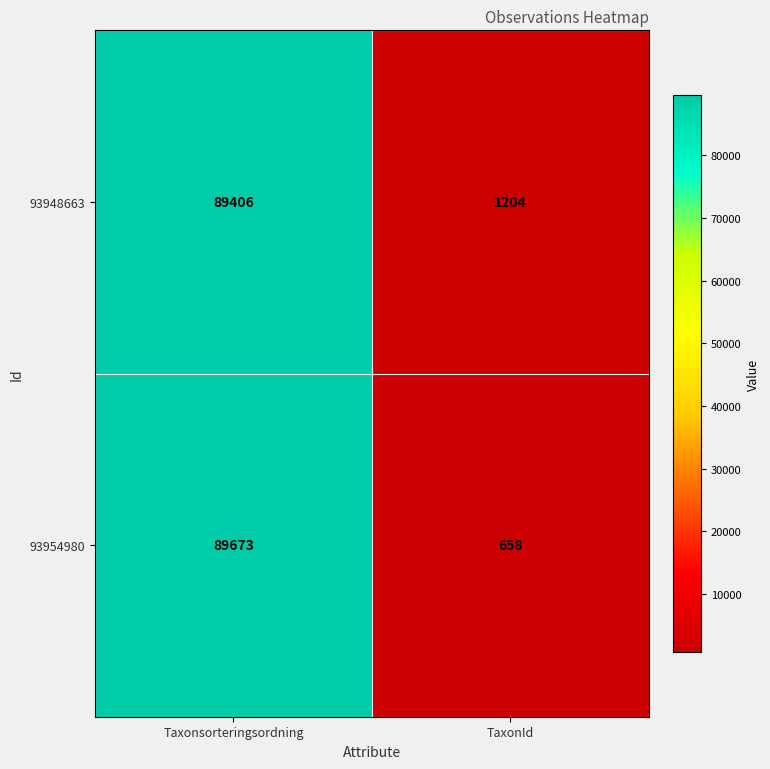

What is the spread (max minus min) of values at TaxonId?

546